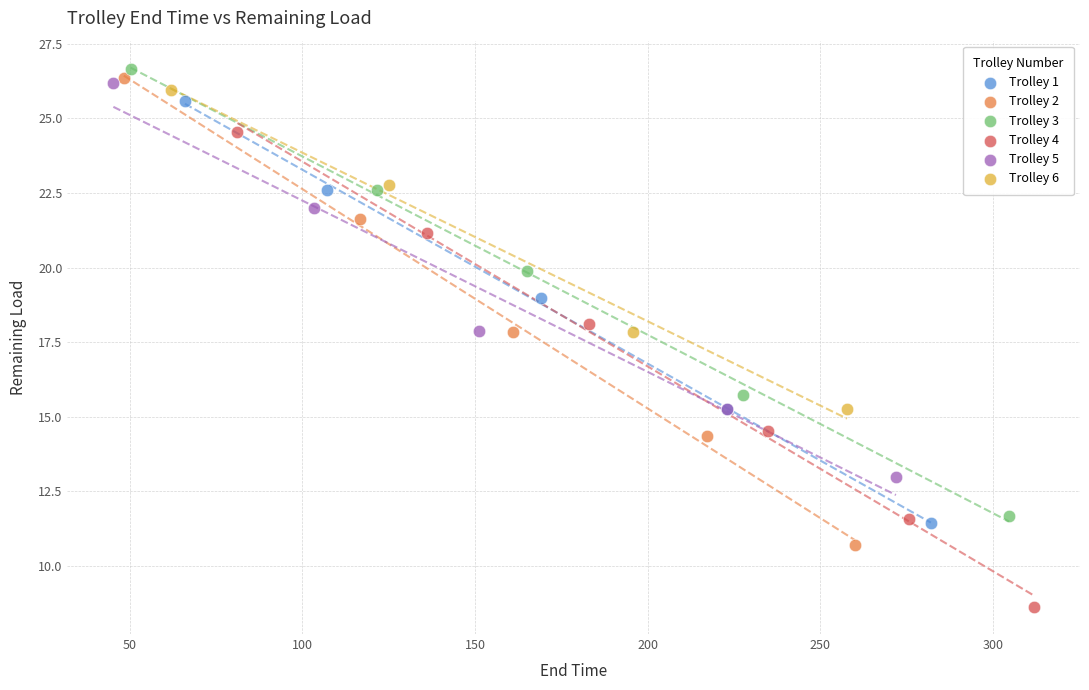

Which series reaches the minimum Y coordinate?

Trolley 4